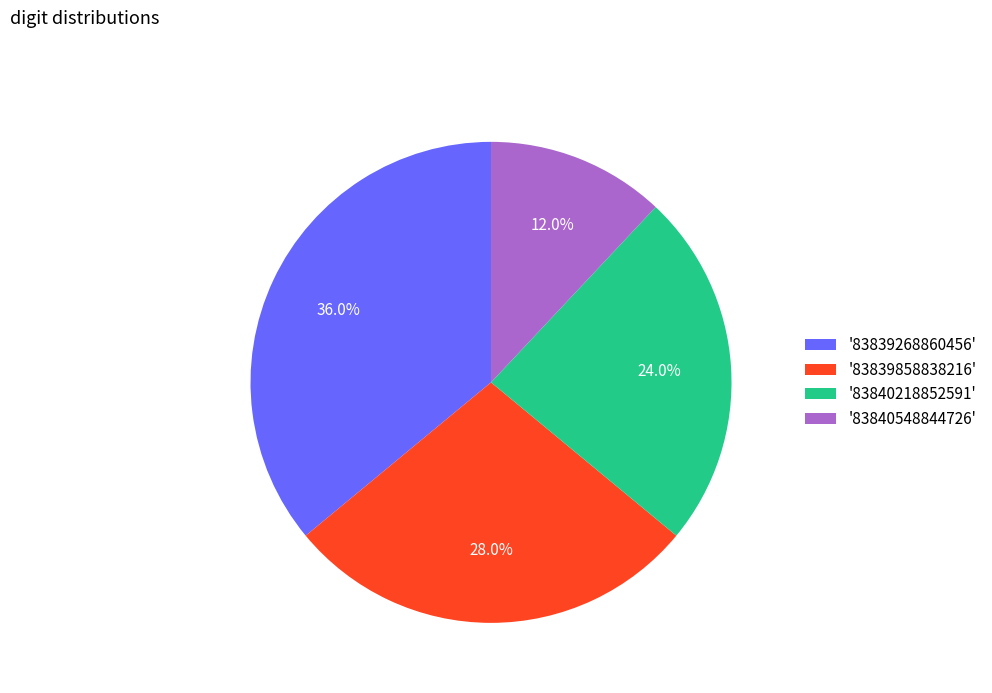

Approximately how many times larger is the value at '83839268860456' compared to '83840548844726'?

3.0